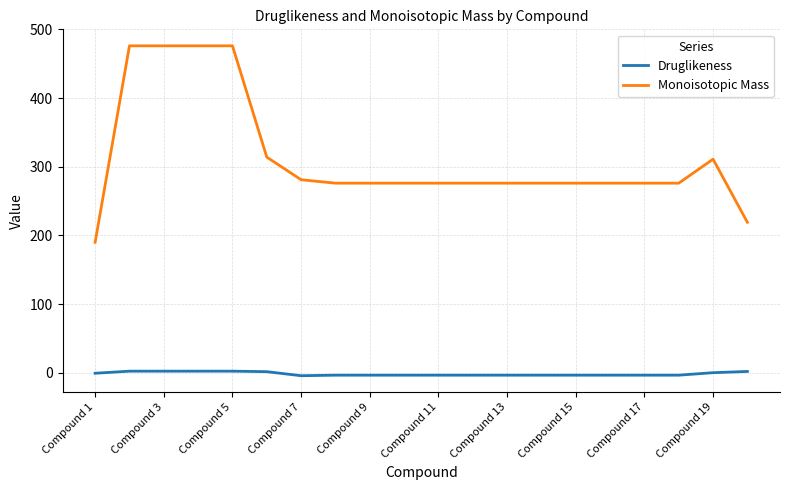

True or false: Monoisotopic Mass and Druglikeness intersect in this chart.

False